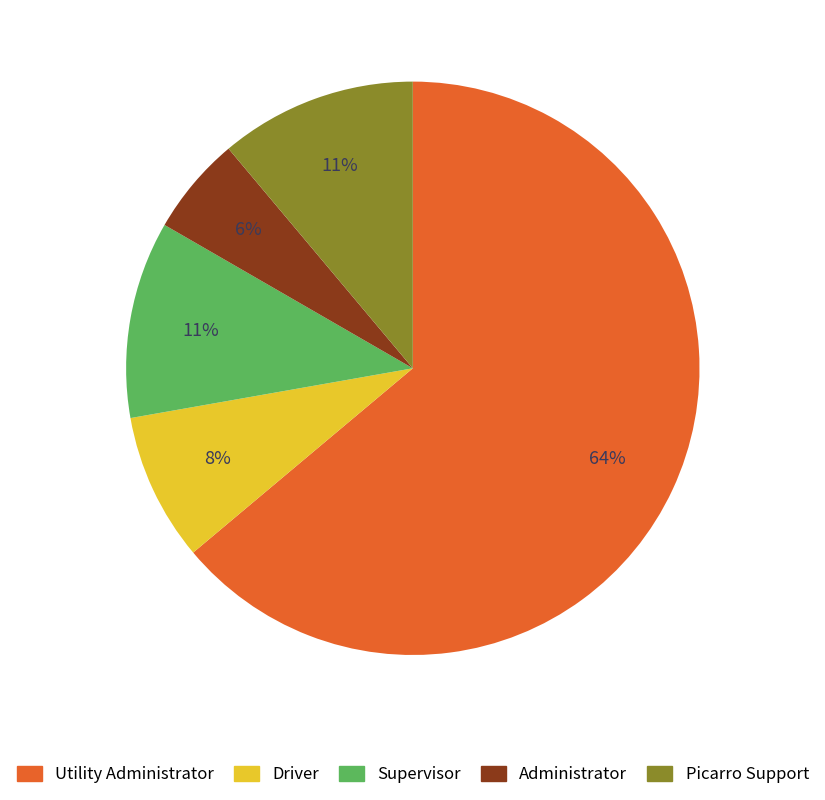

Does Utility Administrator represent more than half of the total?

Yes